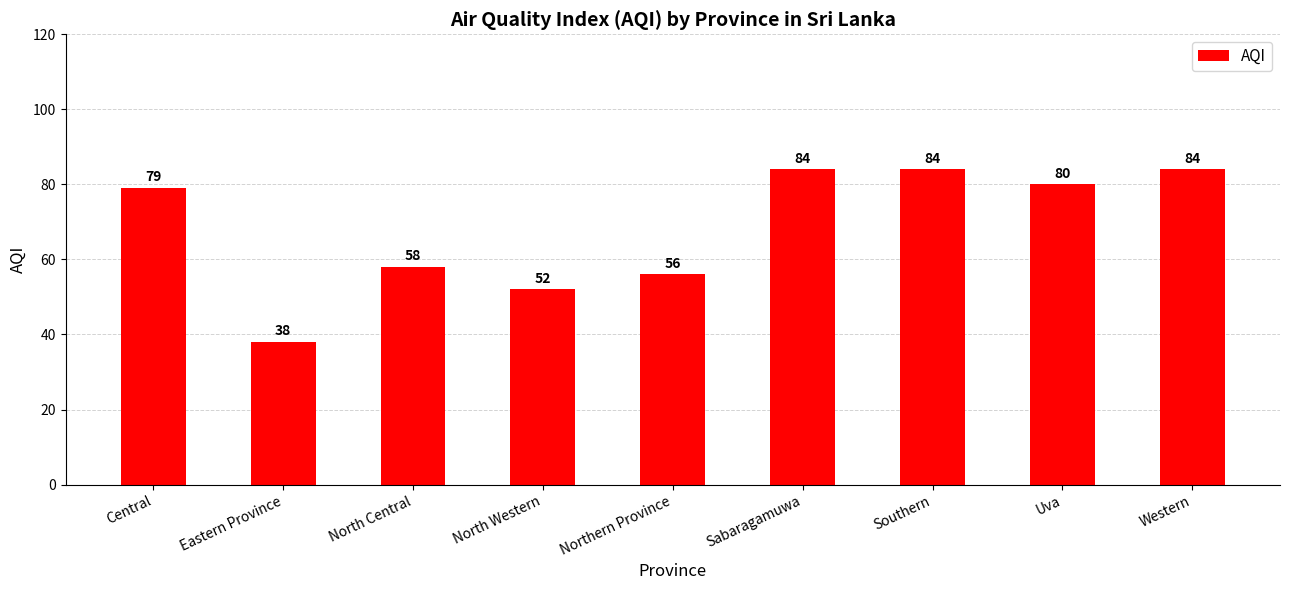

What is the difference between the second highest and minimum values?

46